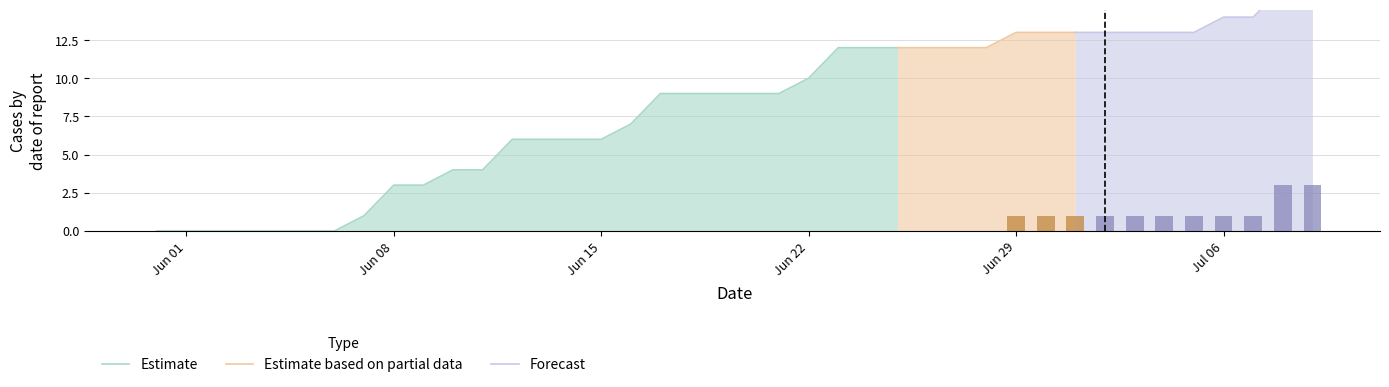

Is it true that ZH equals -1 at 2020-06-08?

False